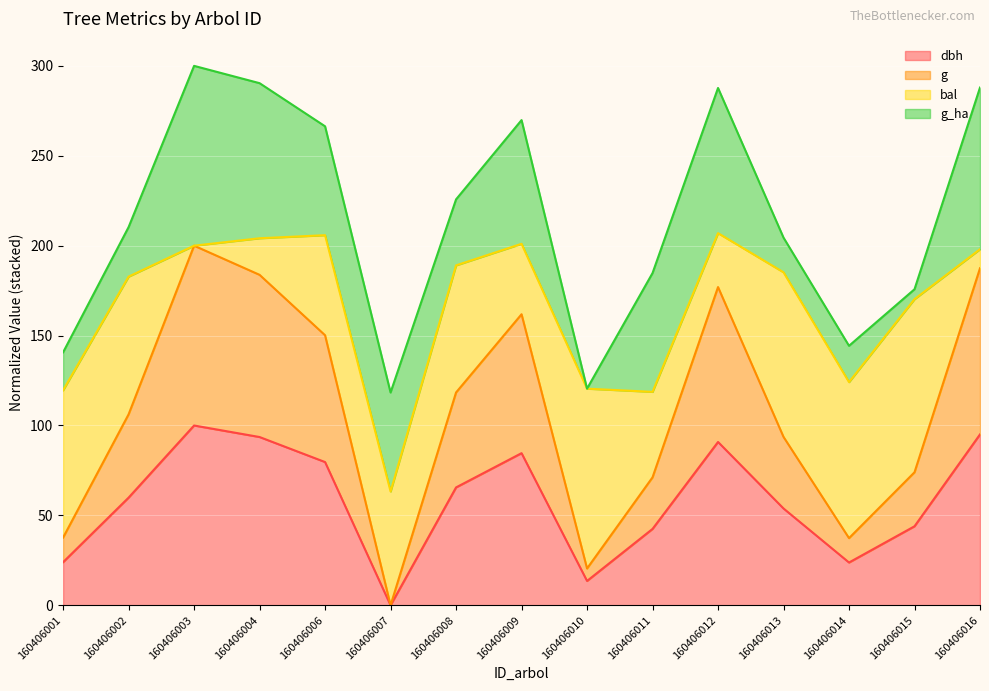

At which category does the chart reach its minimum across all series?

160406007